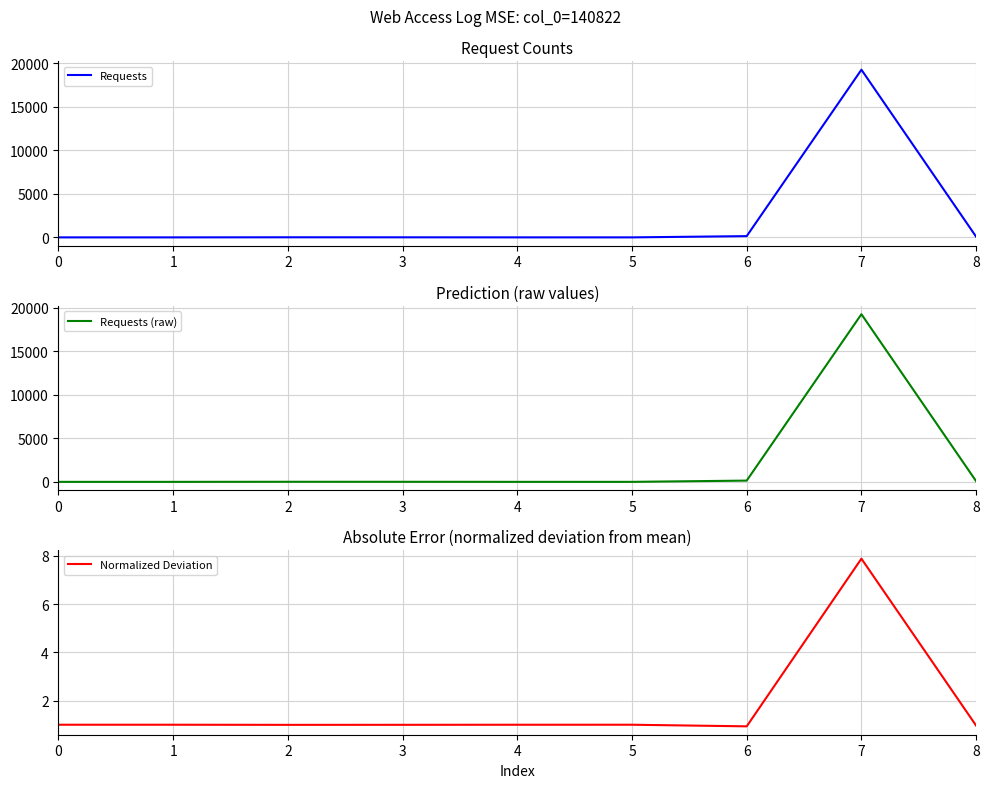

At which category does the chart reach its peak across all series?

7